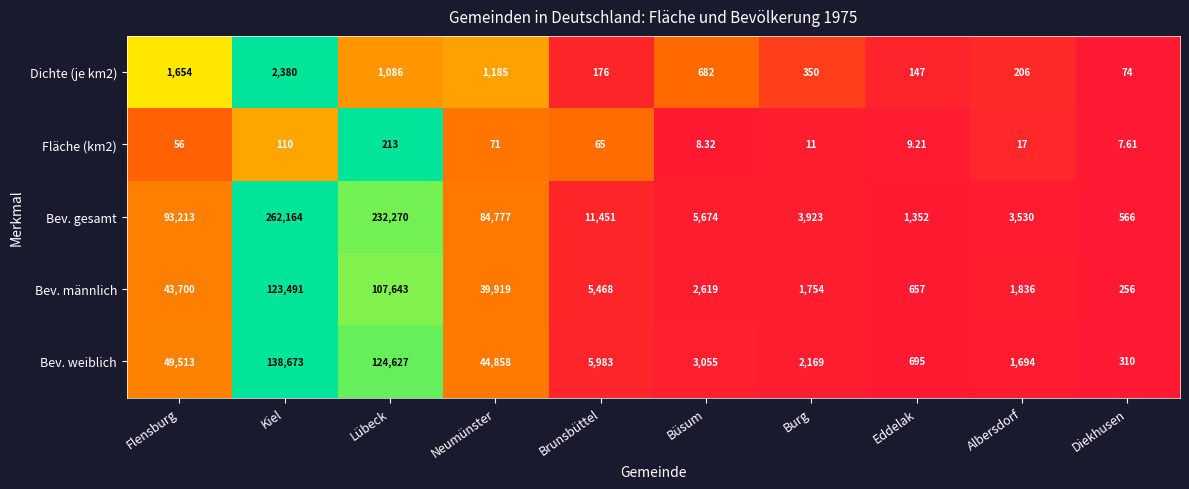

List the series in order of their peak value, lowest first.

Fläche (km2), Dichte (je km2), Bev. männlich, Bev. weiblich, Bev. gesamt